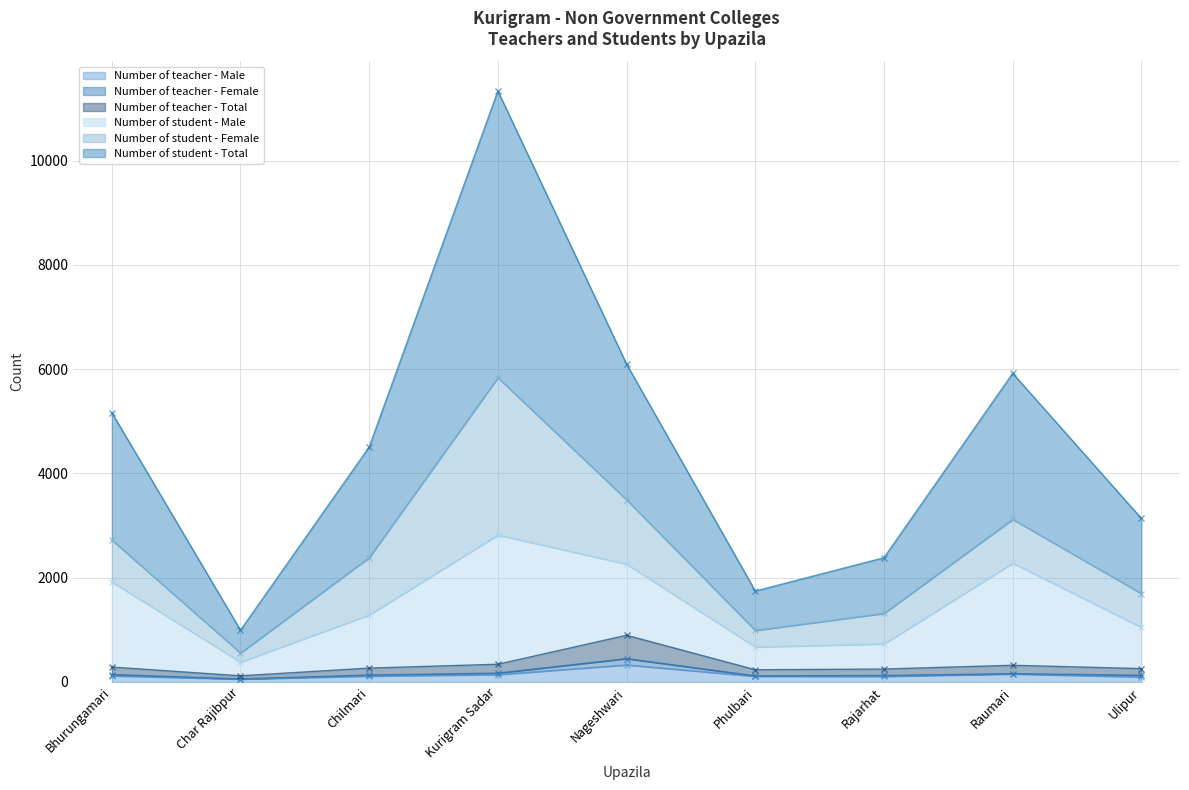

True or false: Number of student - Total and Number of teacher - Total intersect in this chart.

False